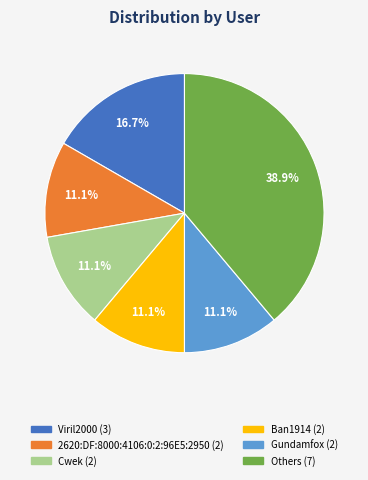

Is there a majority slice in this chart?

No